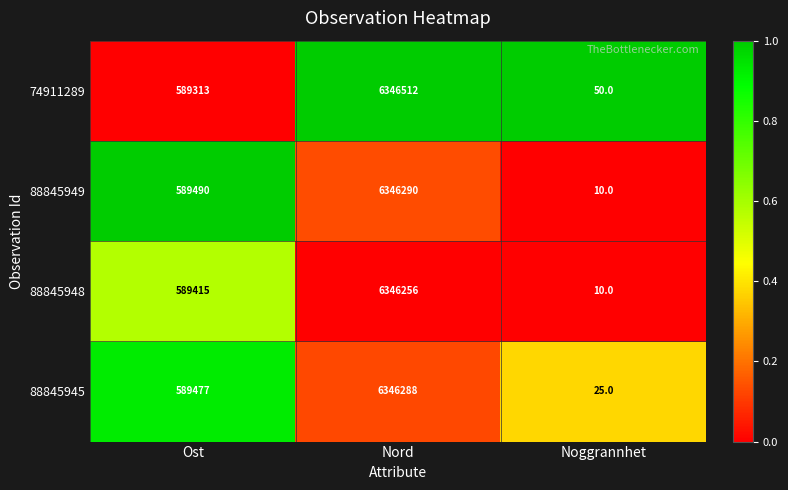

Which series has the largest total across all categories?

74911289